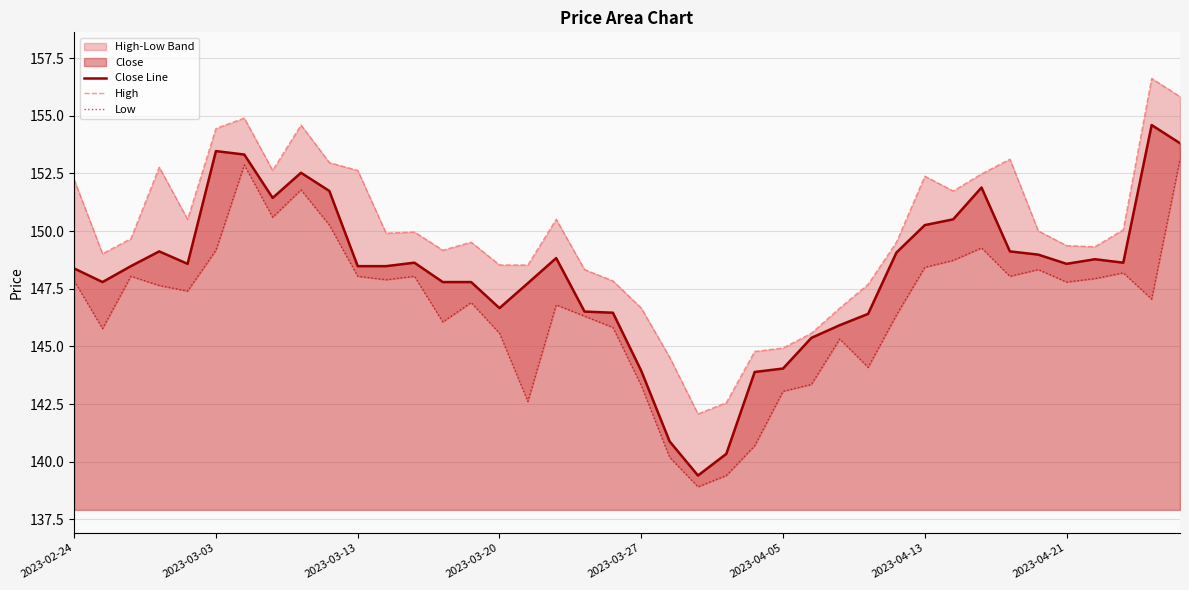

What is the value of the High point at the 34th from the left?

153.1